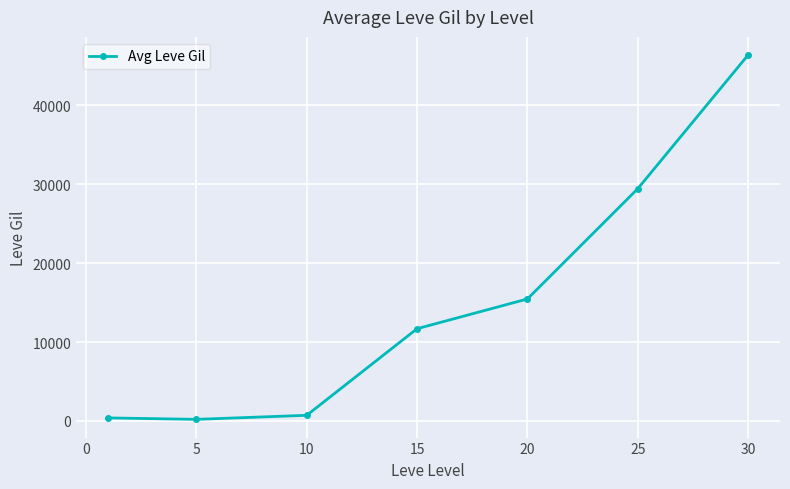

What is the sum of all values?

104198